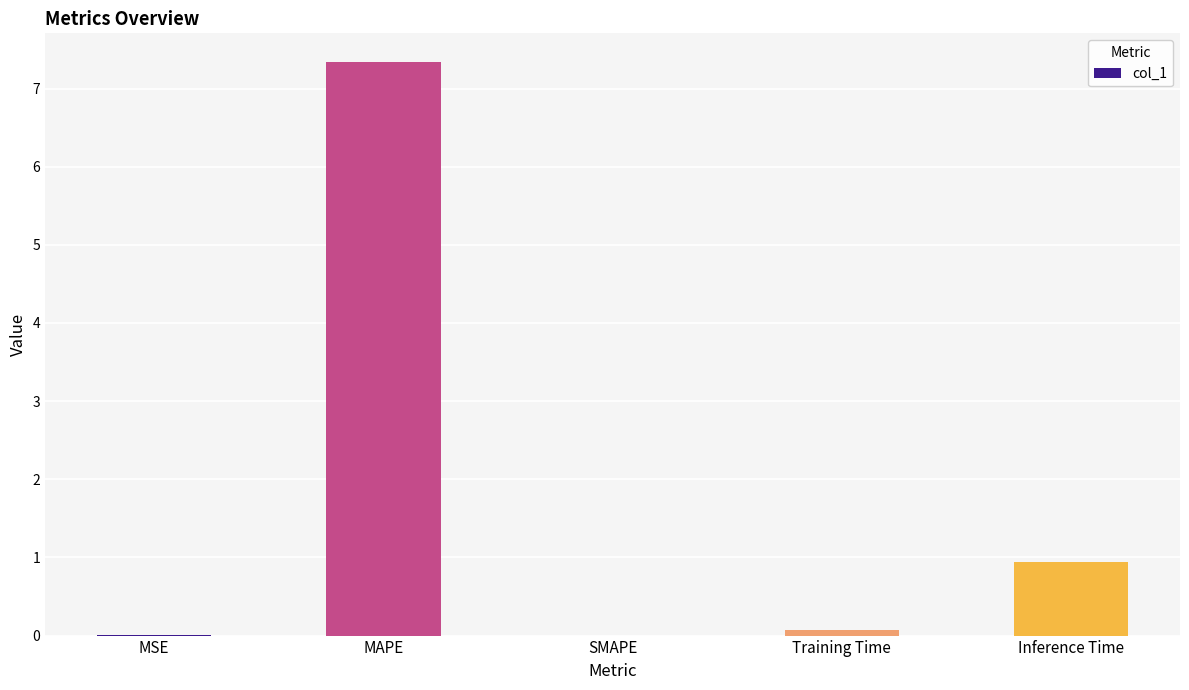

Which label corresponds to the largest value in the chart?

MAPE